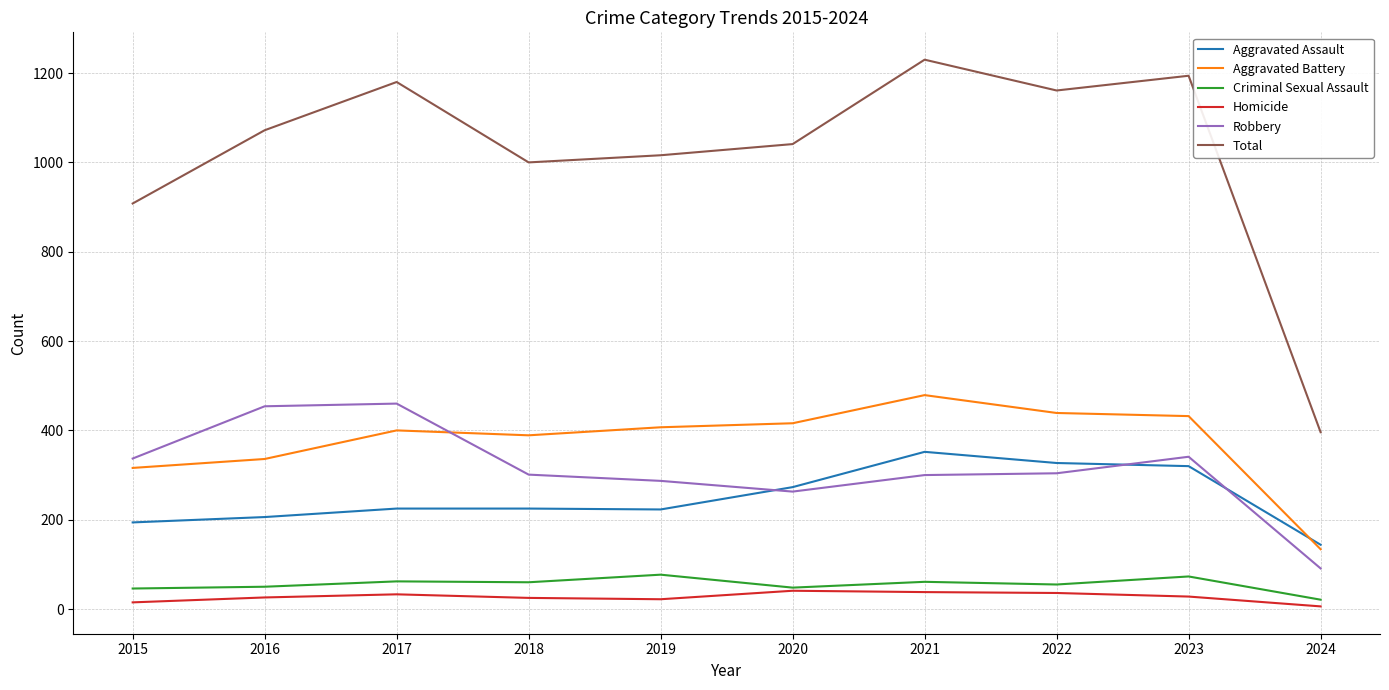

True or false: Robbery and Criminal Sexual Assault intersect in this chart.

False